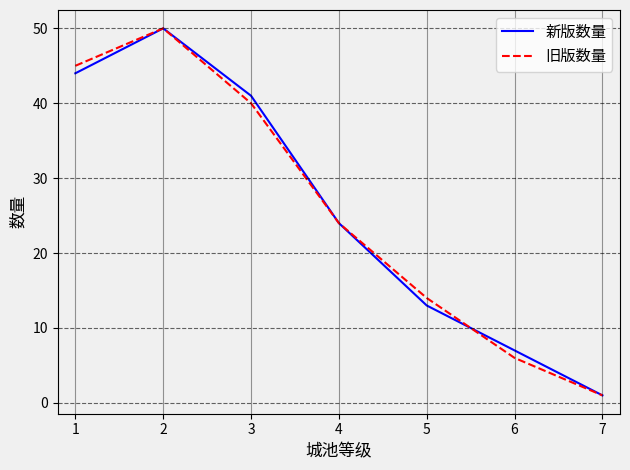

Which series changed the most between 1 and 3?

旧版数量